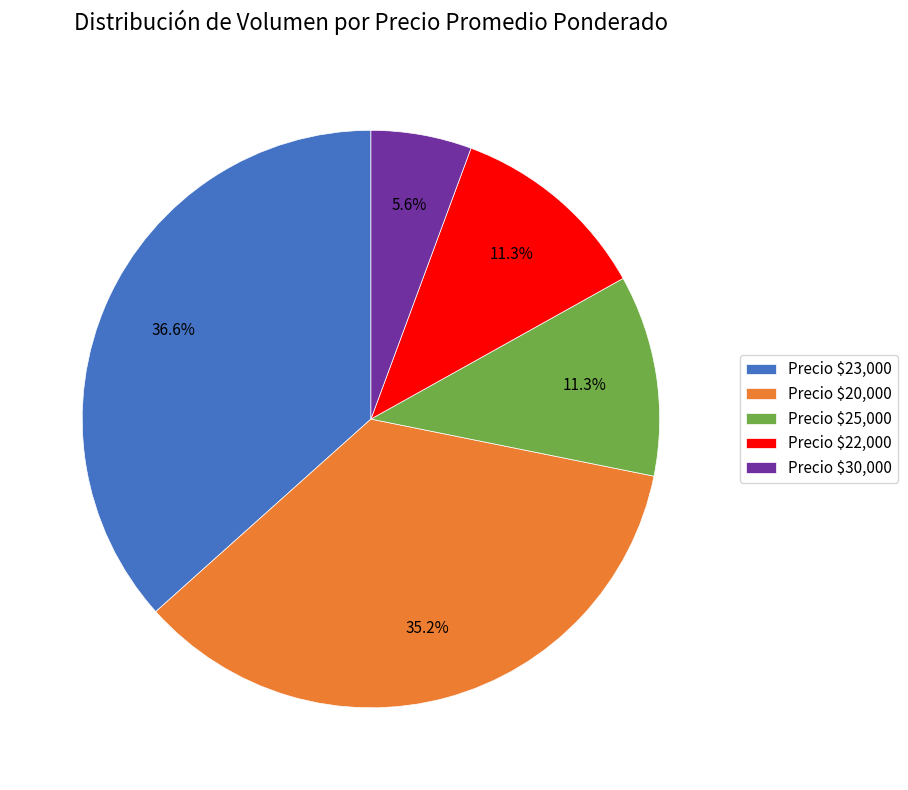

What is the largest slice in the pie chart?

Precio $23,000